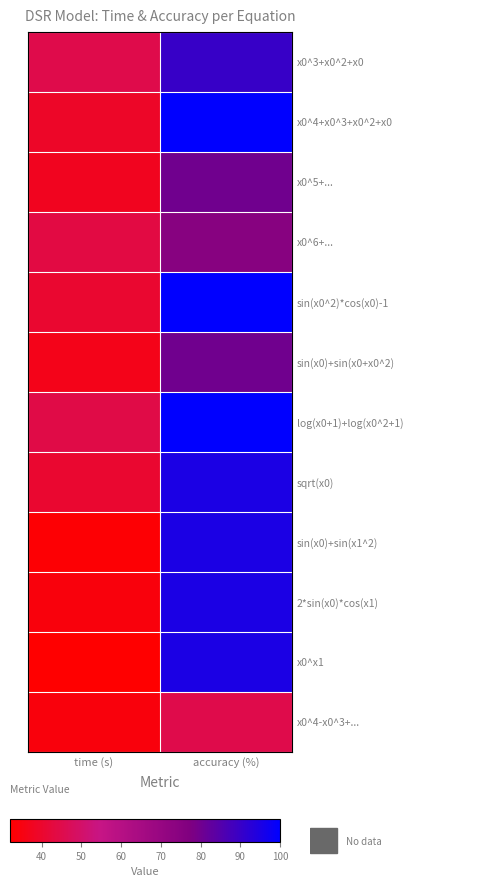

How many categories are shown in the chart?

2